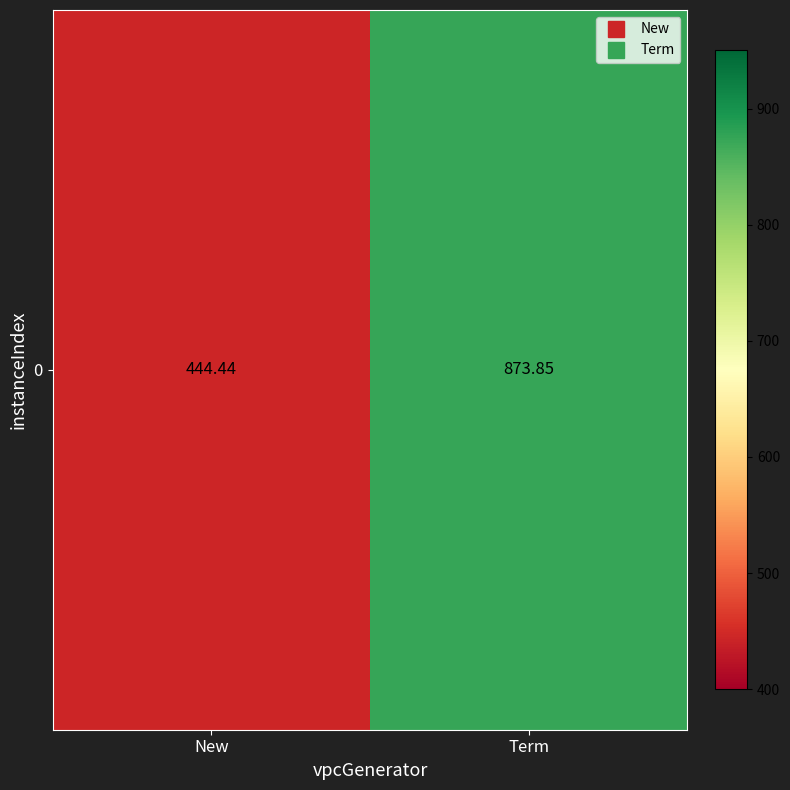

The value at Term is 394.8. True or false?

False